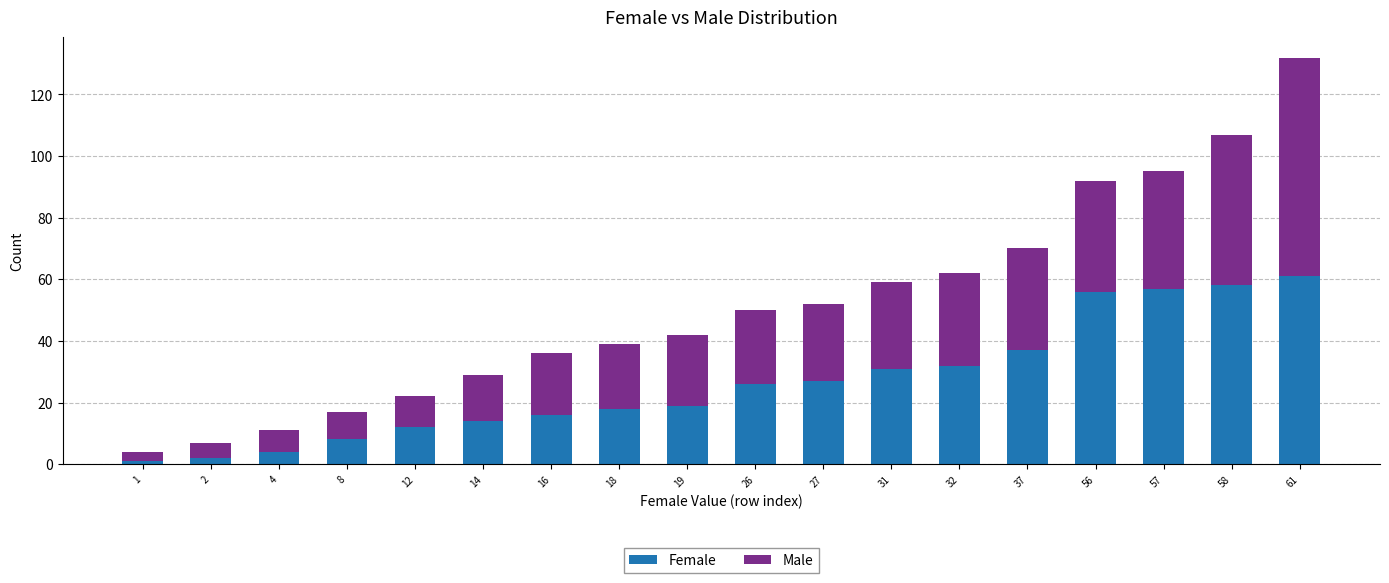

The Female series shows 8 at 8. True or false?

True